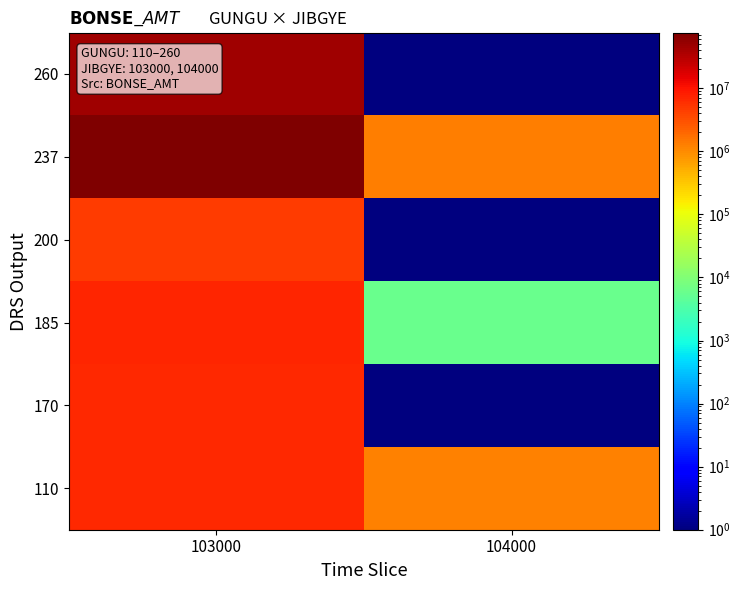

Reading right to left, what are all the values shown in this chart?

110: 104000=1215300.0	103000=6487050.0
170: 104000=0.1	103000=6655370.0
185: 104000=6000.0	103000=6862800.0
200: 104000=0.1	103000=4483730.0
237: 104000=1258530.0	103000=76456350.0
260: 104000=0.1	103000=45540110.0